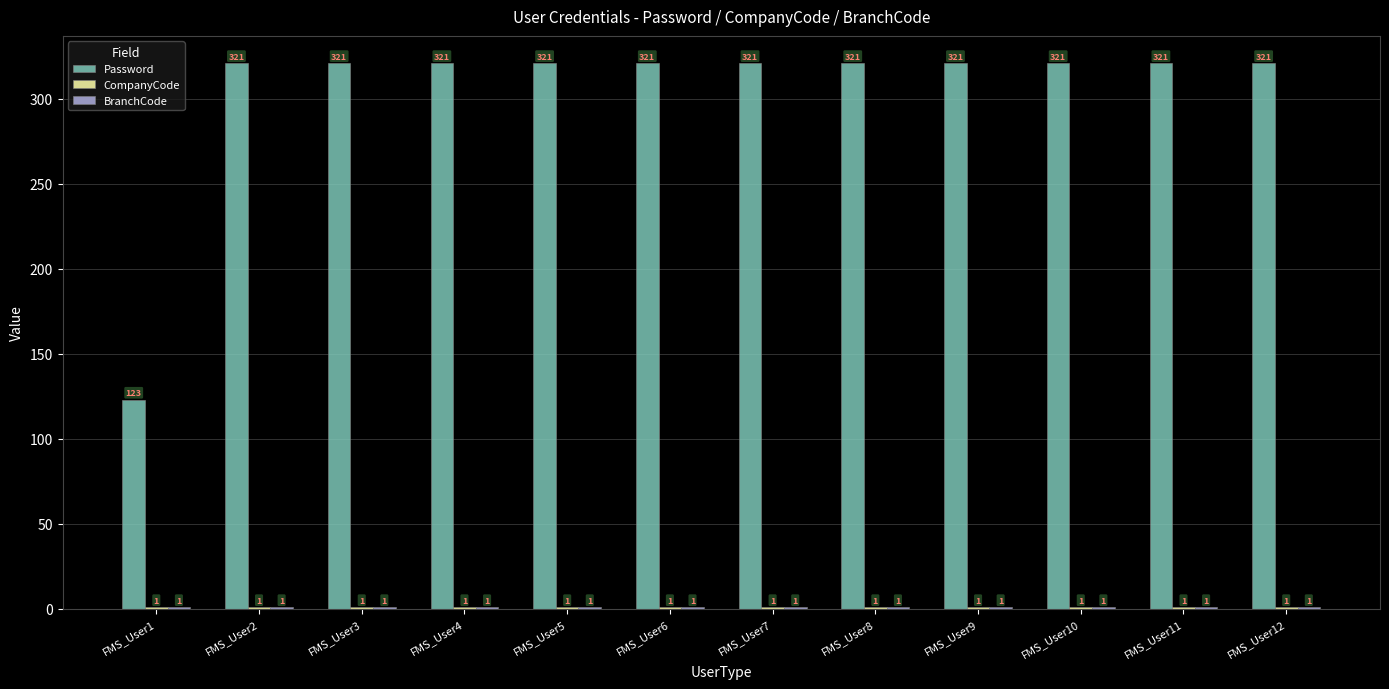

Which series has the widest spread of values?

Password